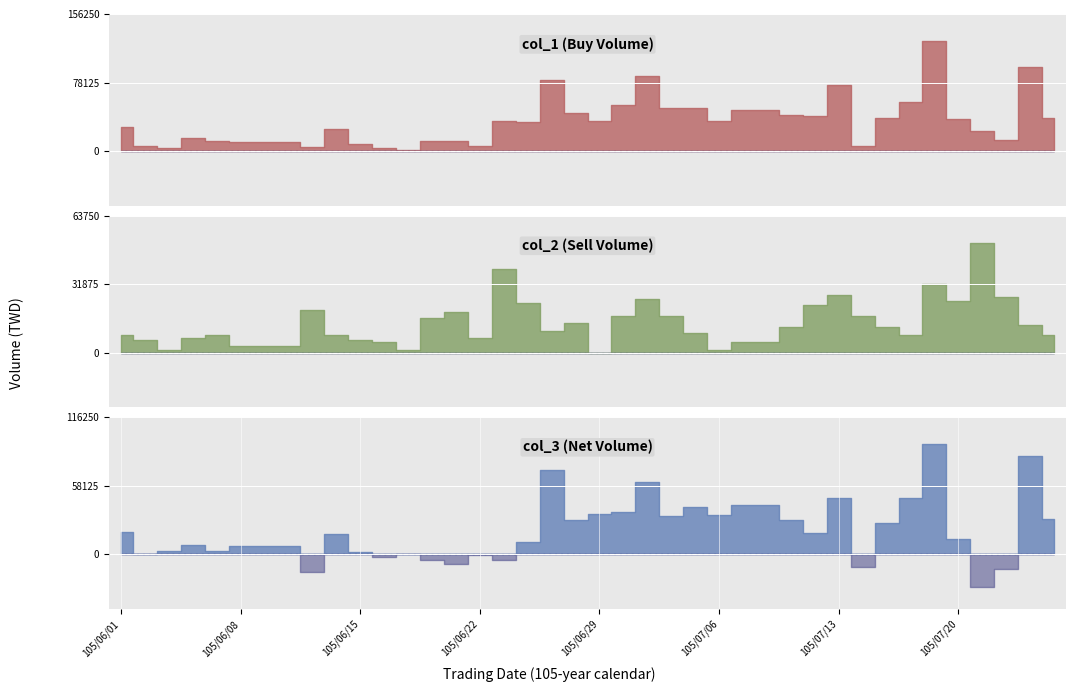

How many categories are shown in the chart?

40